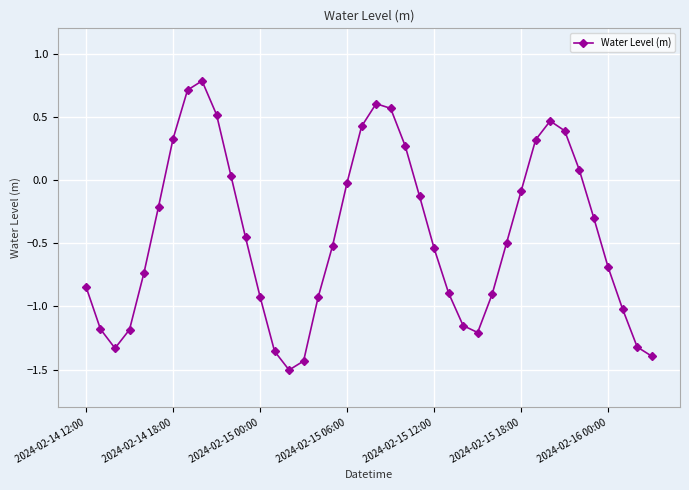

How many values are below zero?

27